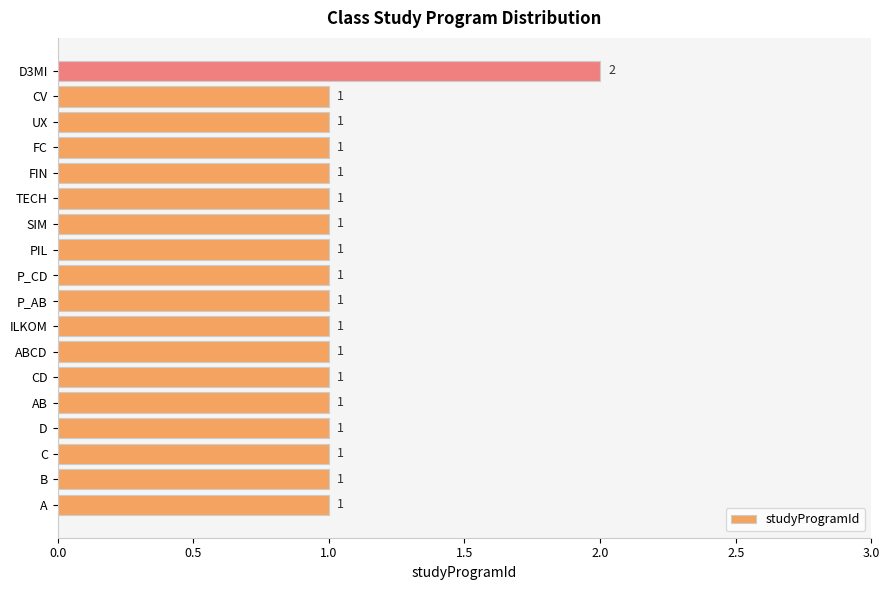

Count the number of categories in the chart.

18